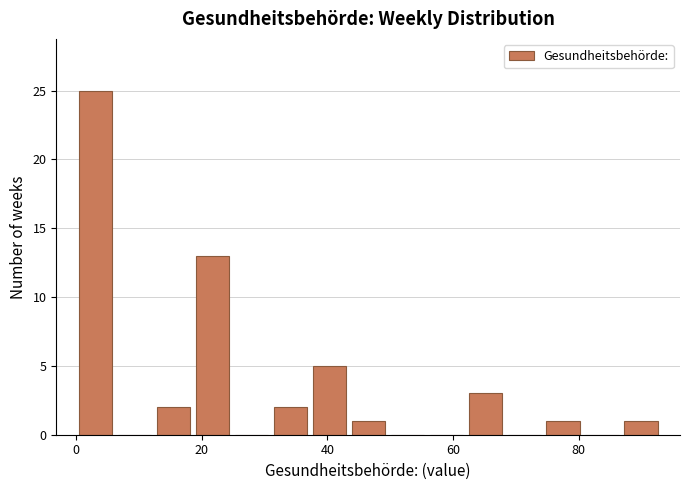

Around what value on the x-axis is the tallest bar? Give the approximate position of its centre, as read against the axis.

4